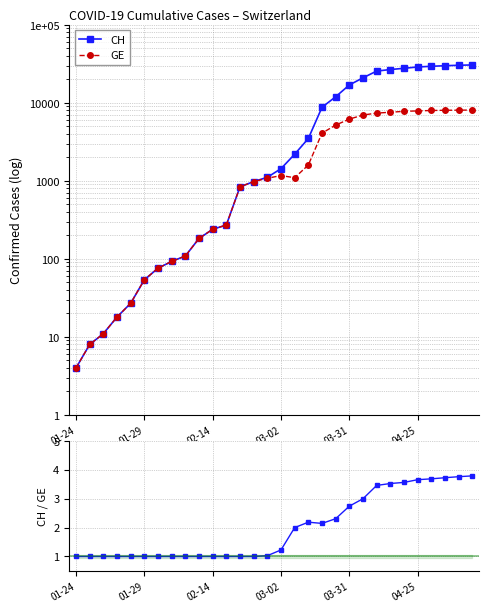

Which has a higher value, 13 or 02-14?

13